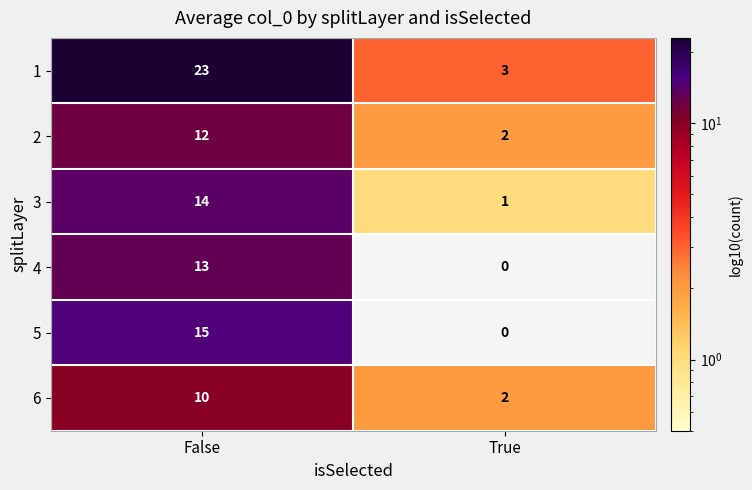

What is the sum of all 3 values?

15